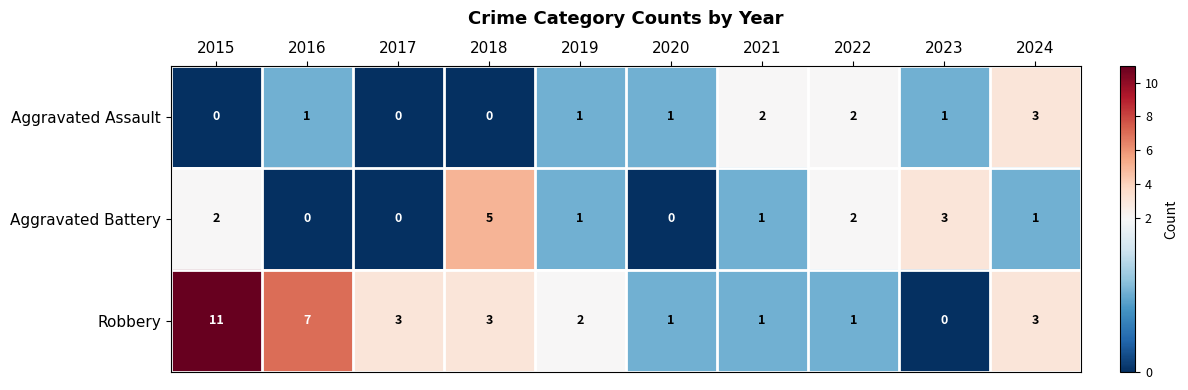

Which series has the widest spread of values?

Robbery